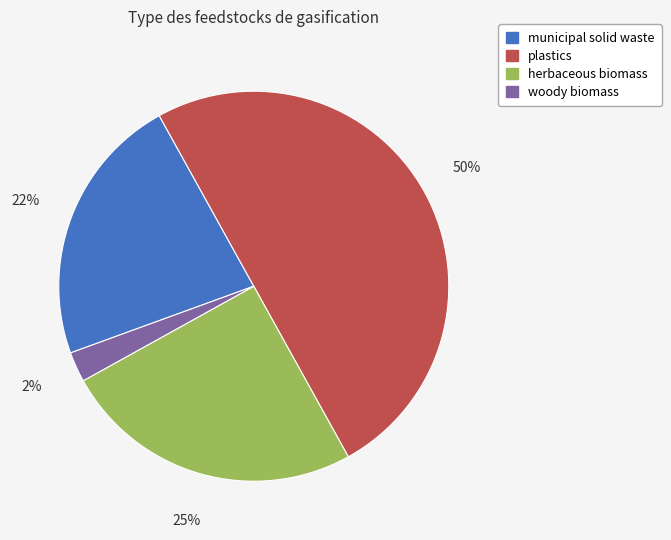

How many segments does this pie chart have?

4